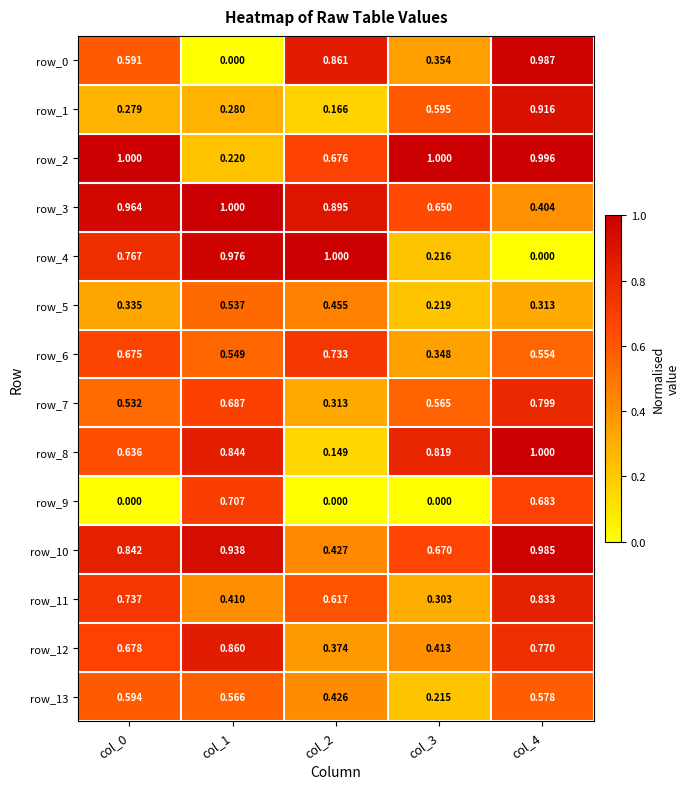

What is the average value of the row_8 series?

0.7